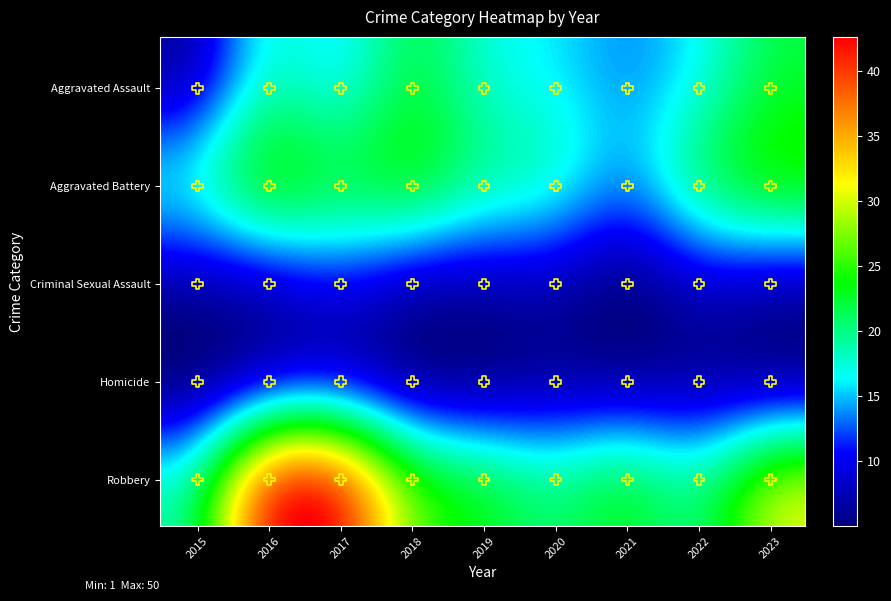

True or false: Homicide has a value of 3 at 2021.

True